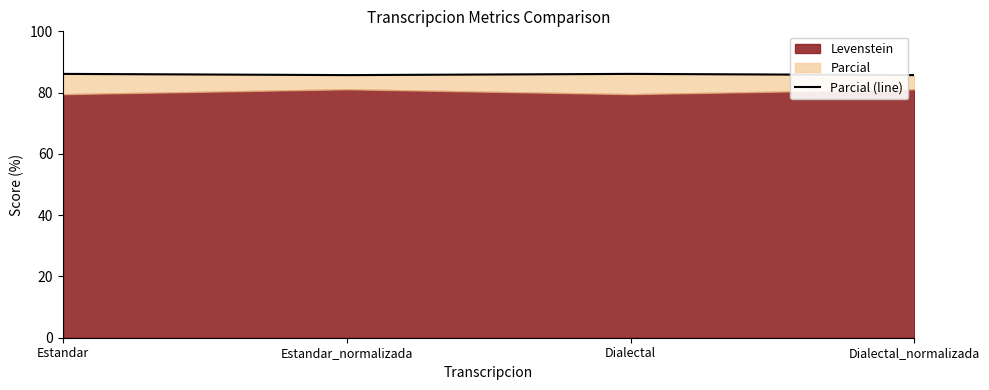

How many lines are shown in the chart?

1